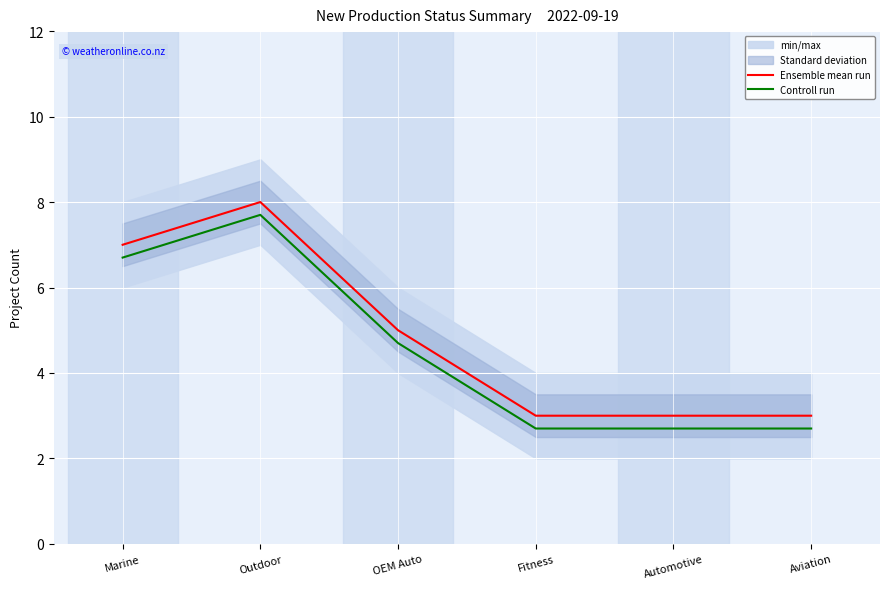

Where is Ensemble mean run nearest to the value 5?

OEM Auto